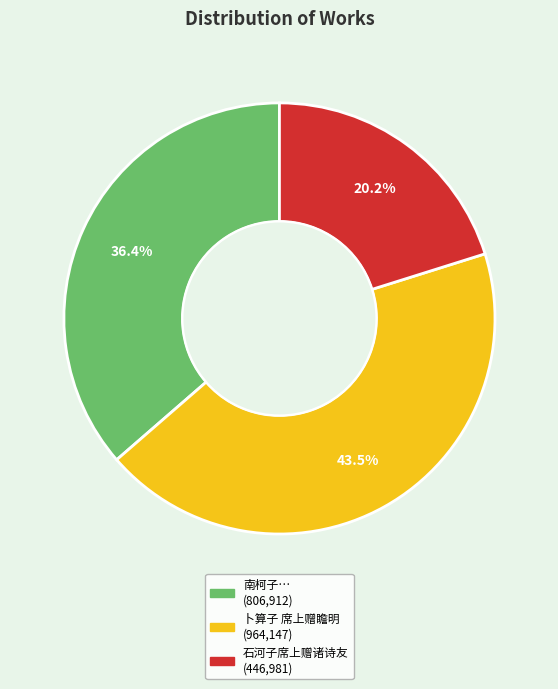

Is there any slice that represents more than half of the pie?

No